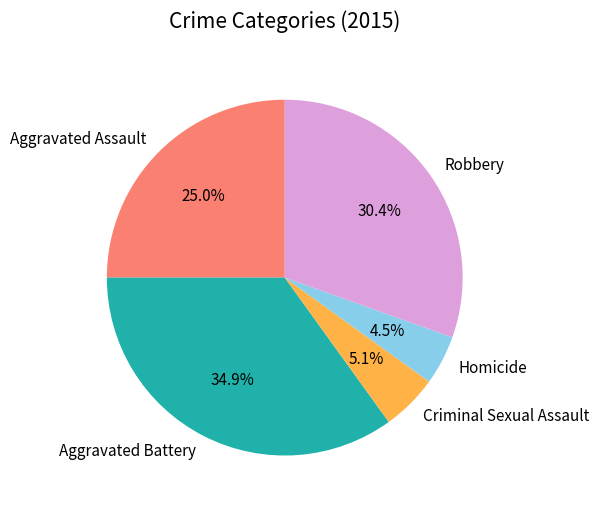

To the nearest percent, what portion does Robbery represent?

30%